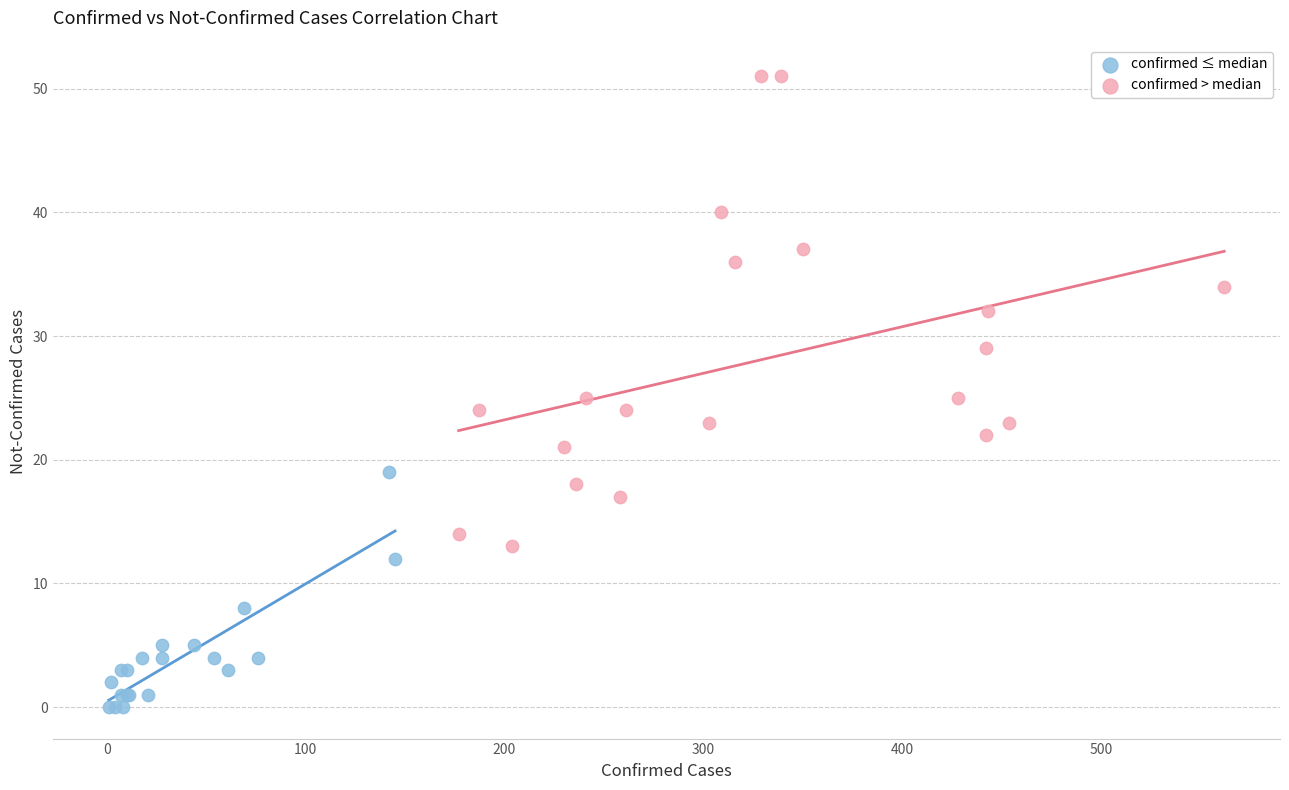

Which series reaches the minimum Y coordinate?

confirmed ≤ median